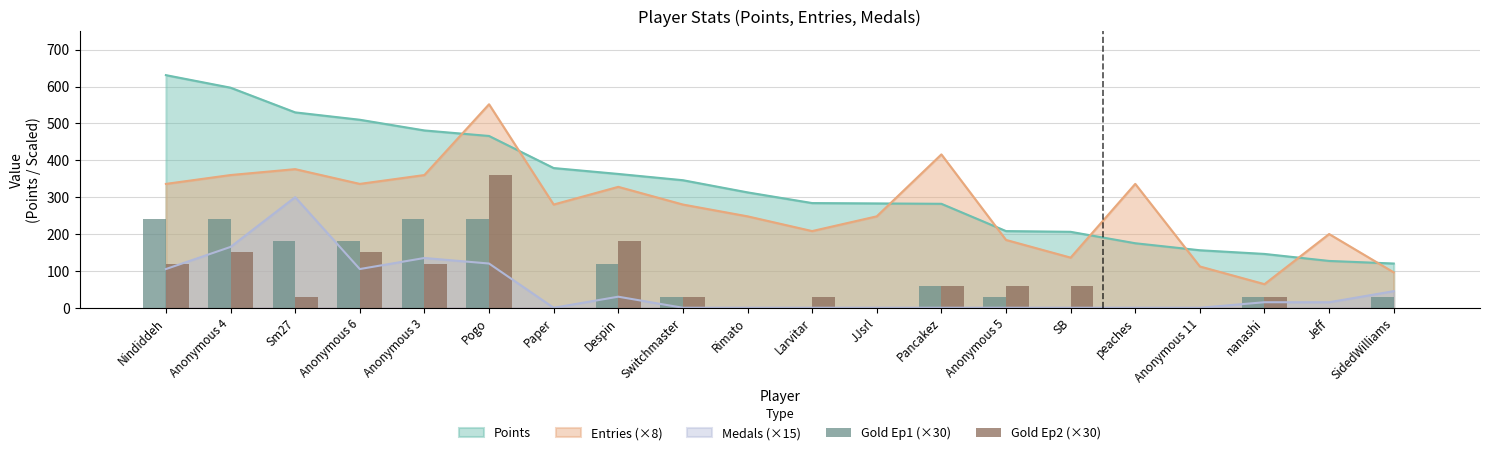

At which label does Points reach its peak?

Nindiddeh